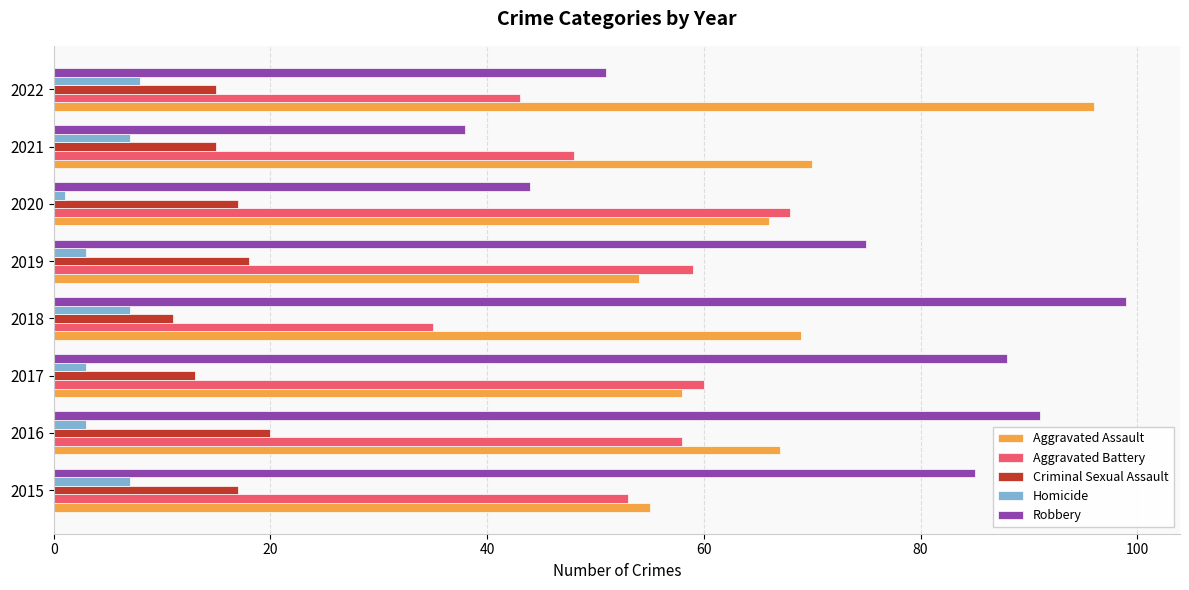

What is the average value of the Criminal Sexual Assault series?

16